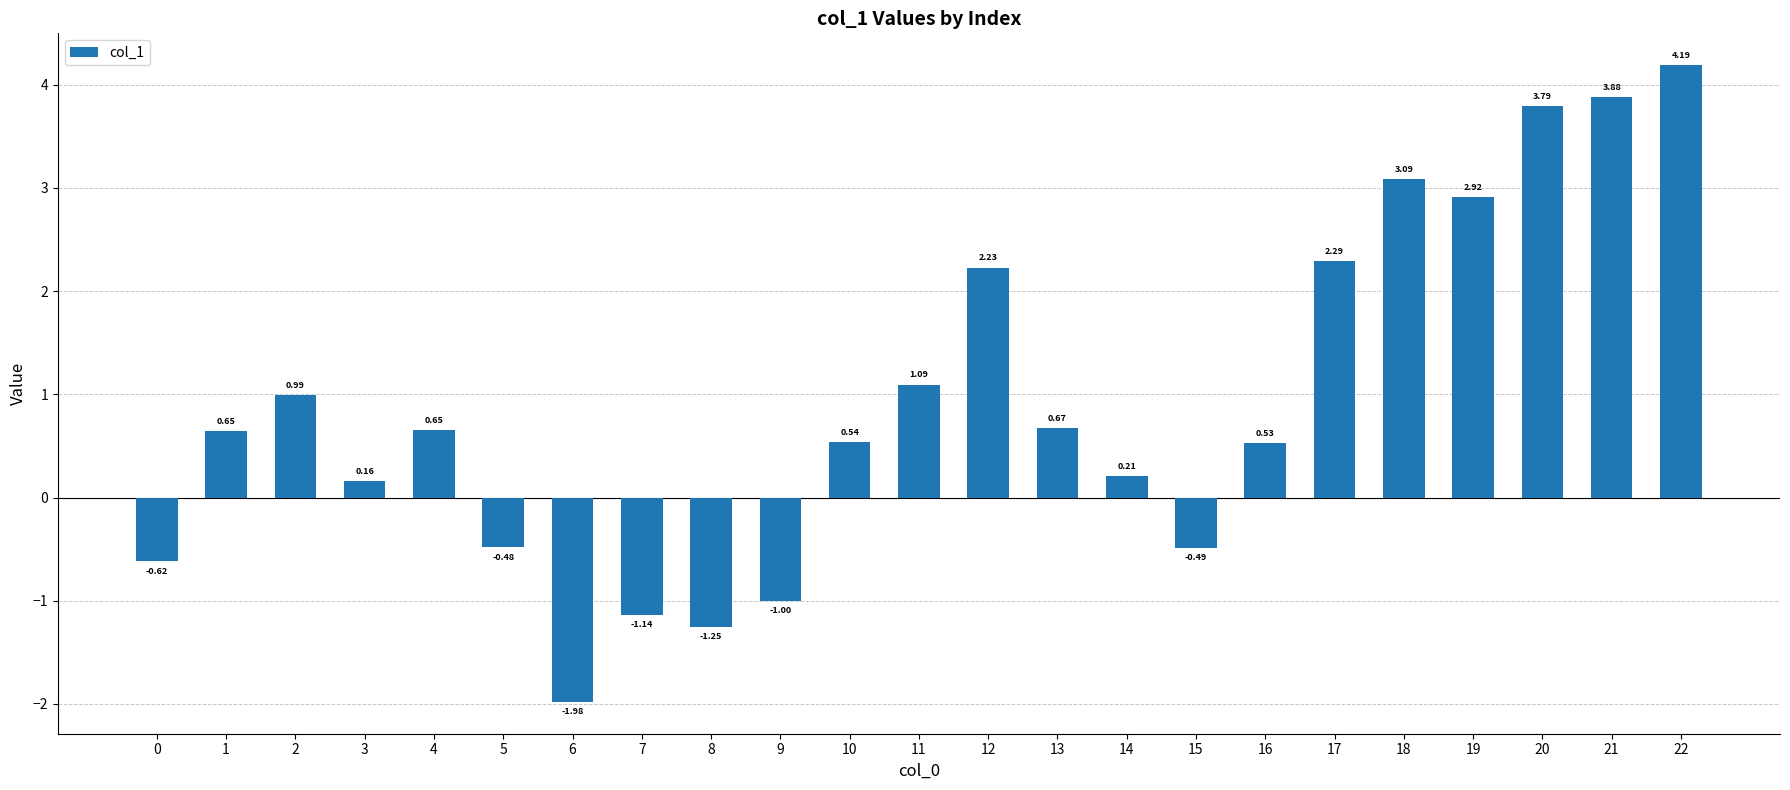

What is the change in value from 19 to 21?

+1.0